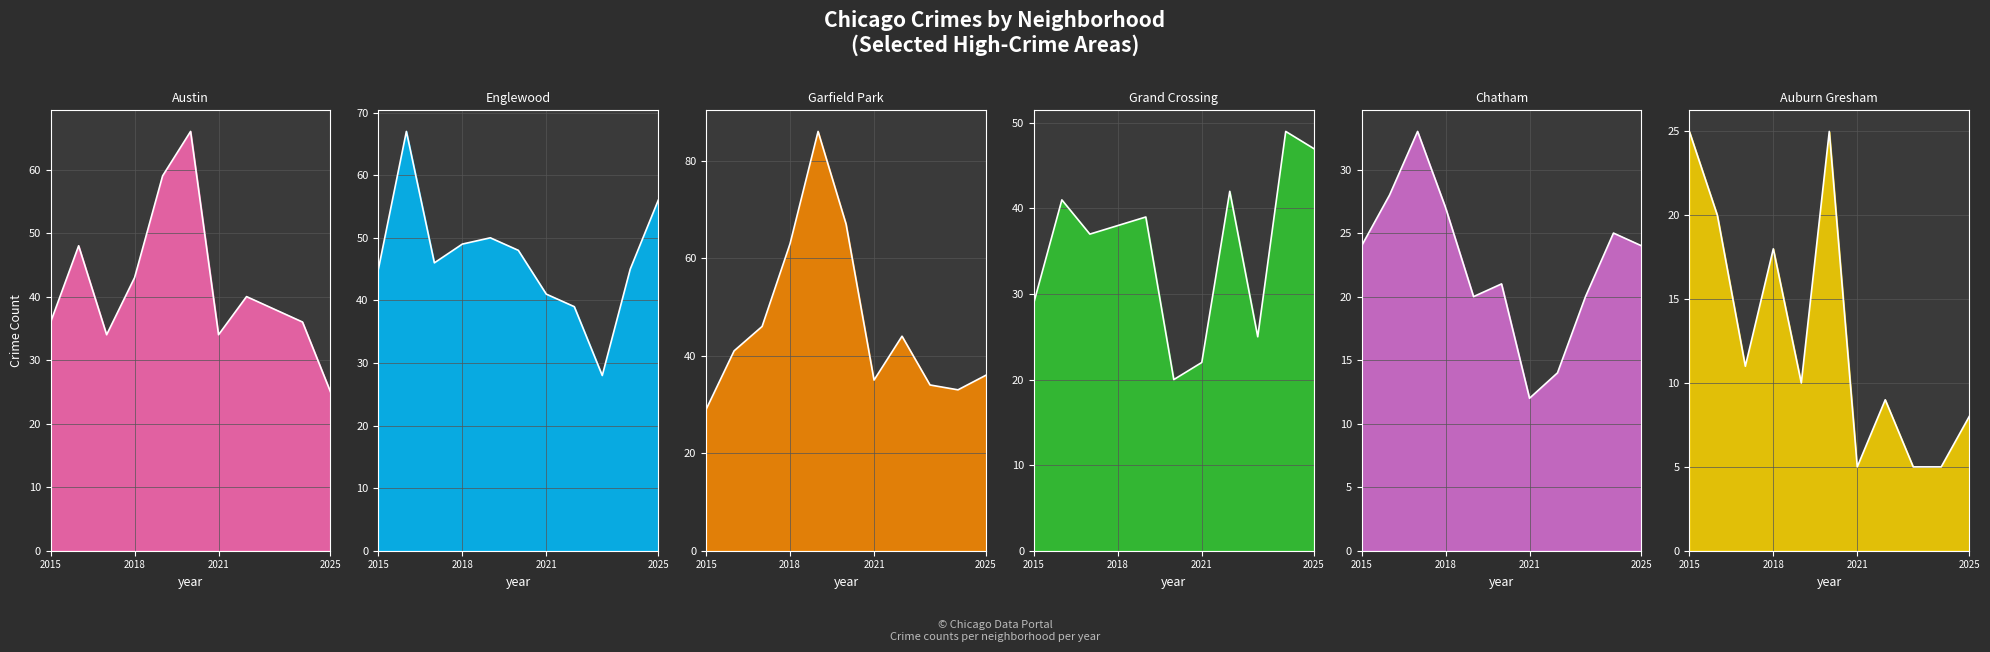

Between 2023 and 2015, which is larger?

2023